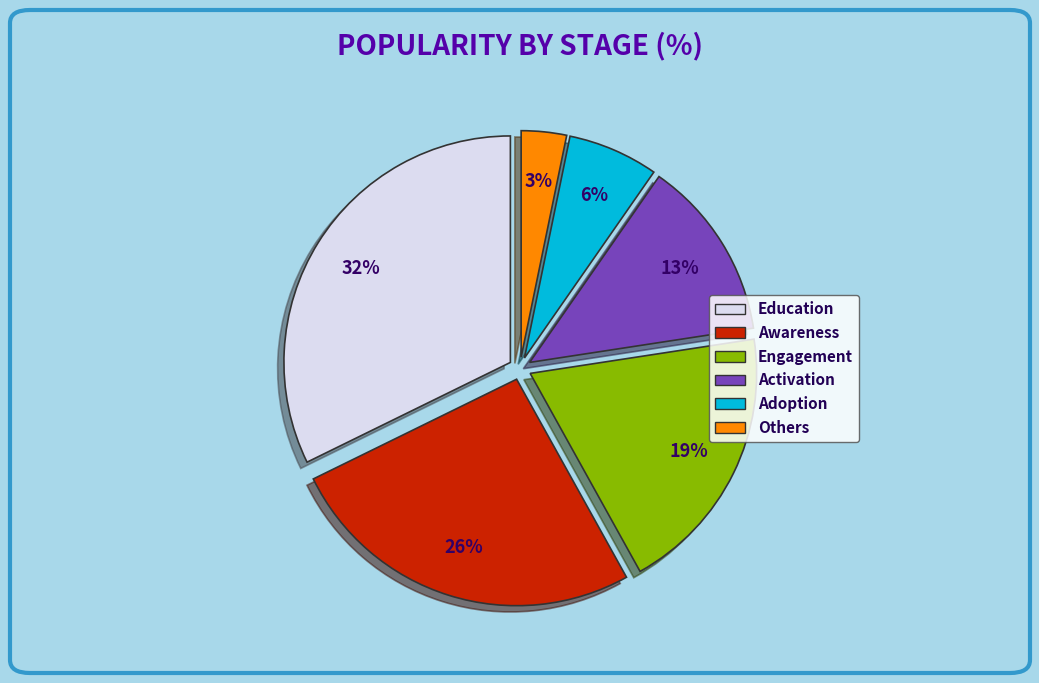

The Adoption slice represents 6% of the pie. True or false?

True